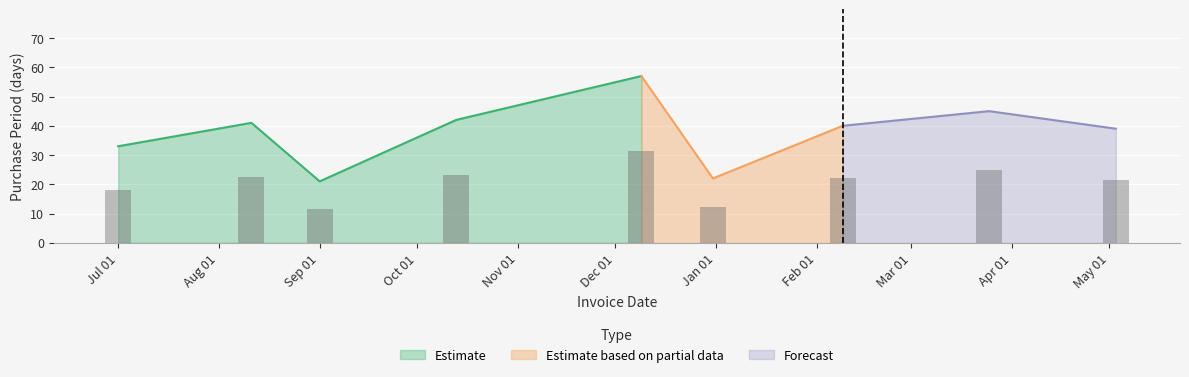

How many values exceed 40?

4